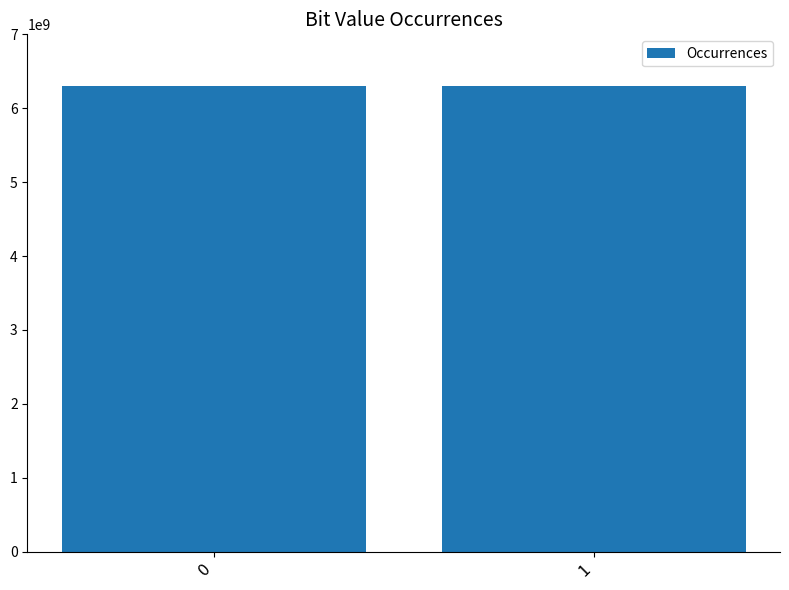

What value does the data have at 1?

6300042005